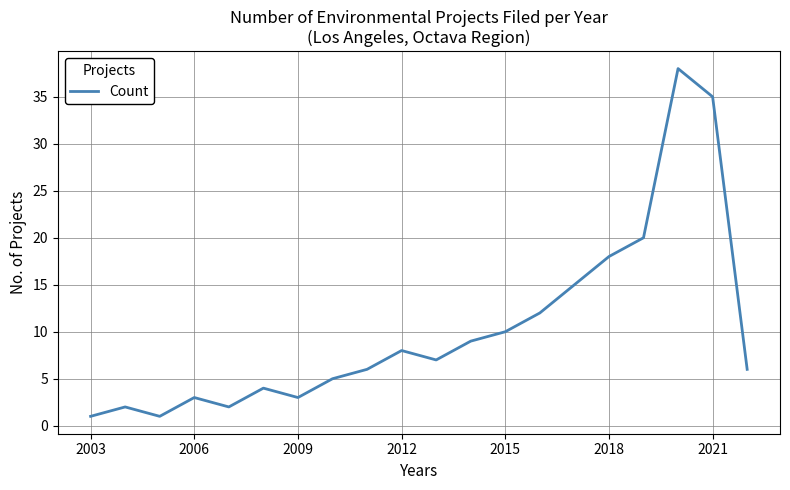

What is the difference between the maximum and minimum values?

37